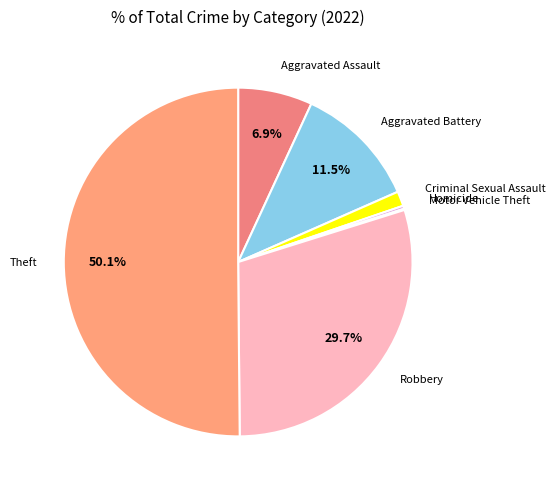

Approximately how many times larger is the value at Aggravated Battery compared to Robbery?

0.4